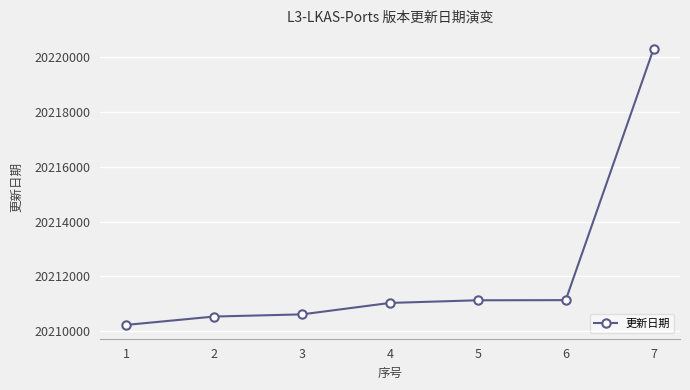

What is the average value?

20212138